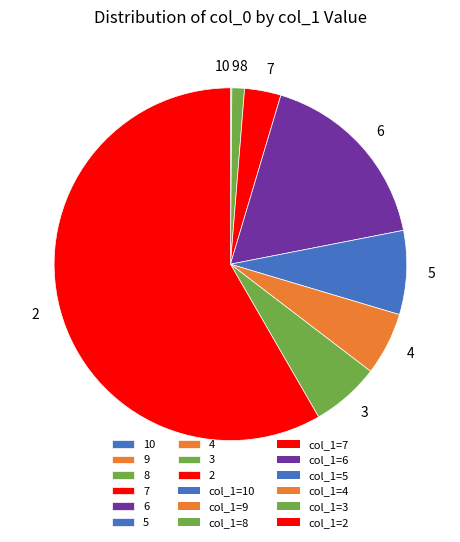

Which category has the biggest portion of the pie?

2